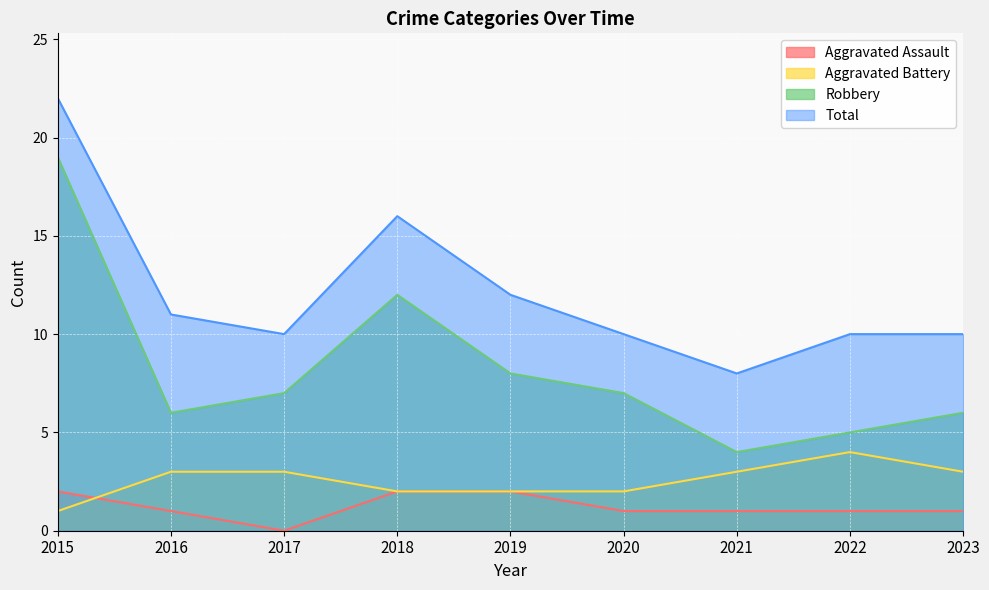

Is it true that Aggravated Battery equals 1 at 2019?

False